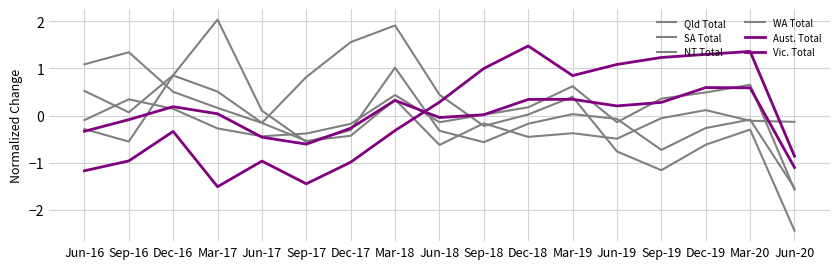

Where does the Aust. Total series first go above 0?

Dec-16